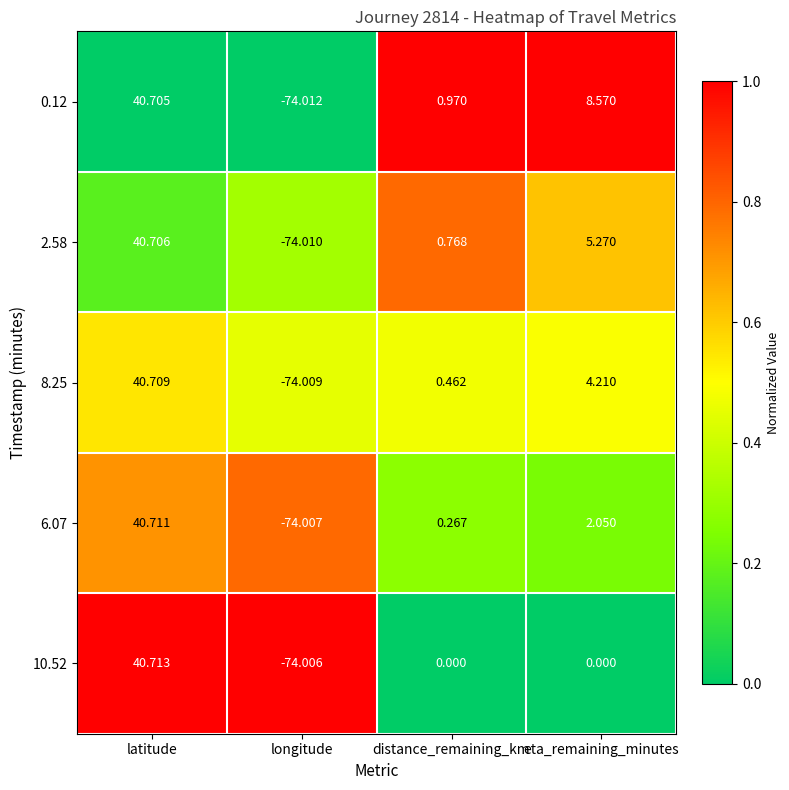

What is the greatest value displayed?

40.7